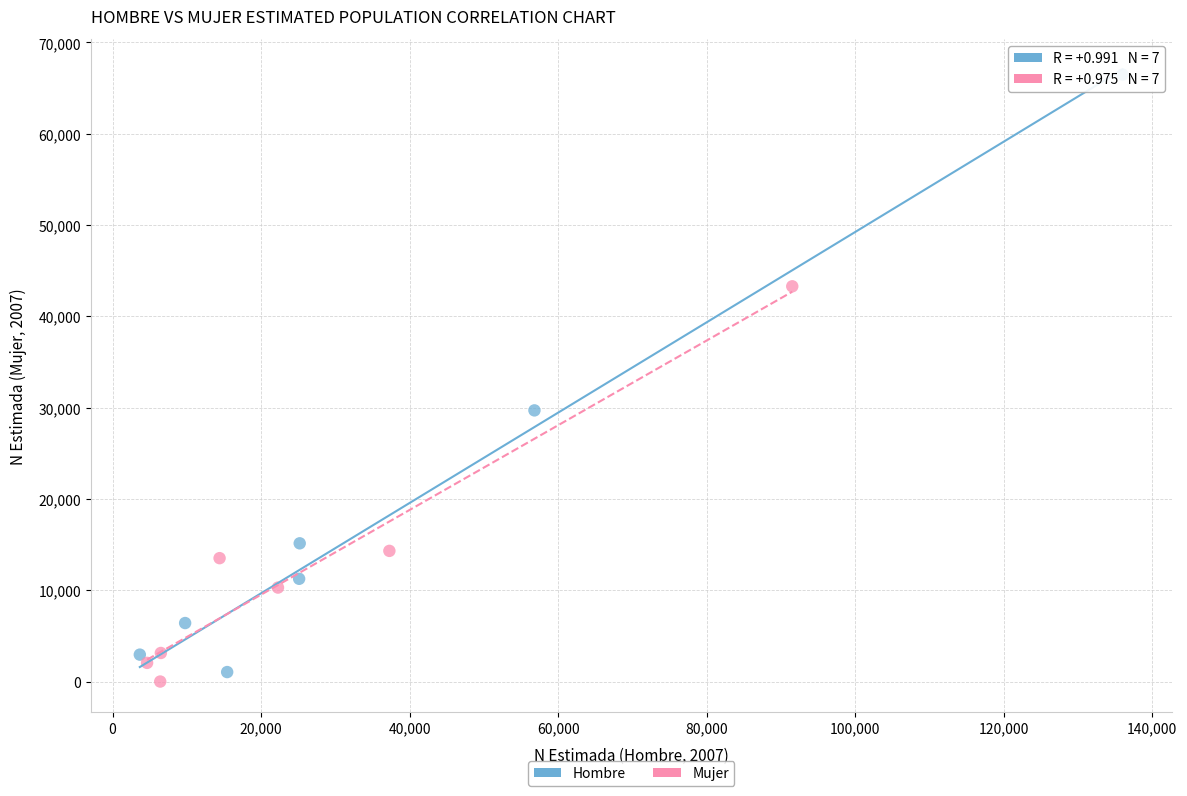

Which series has the largest Y range (max minus min)?

Hombre